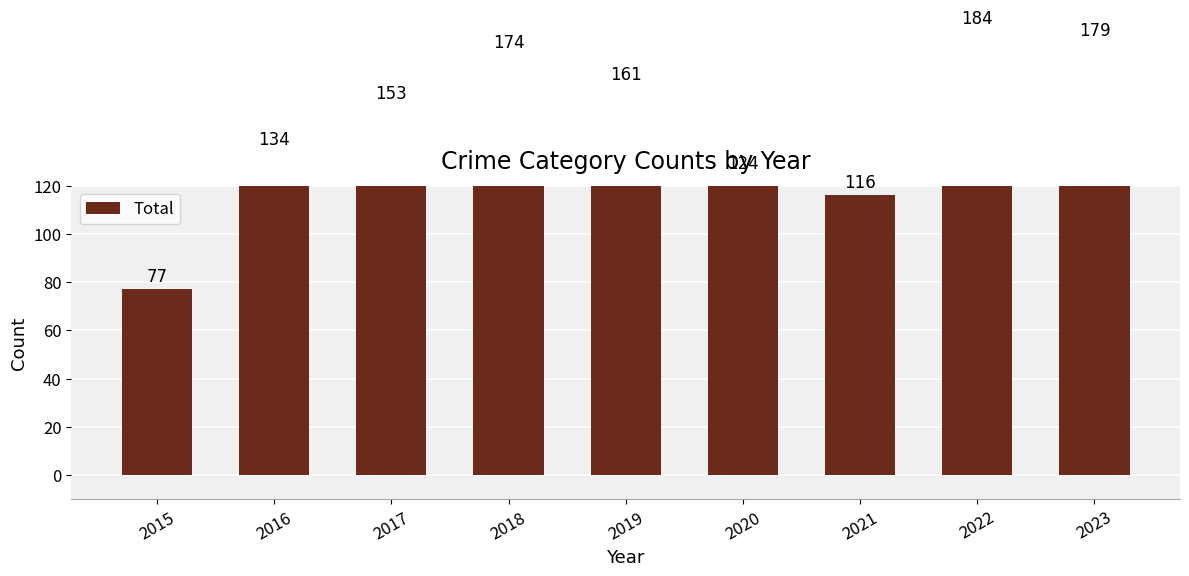

What is the minimum value shown in the chart?

77